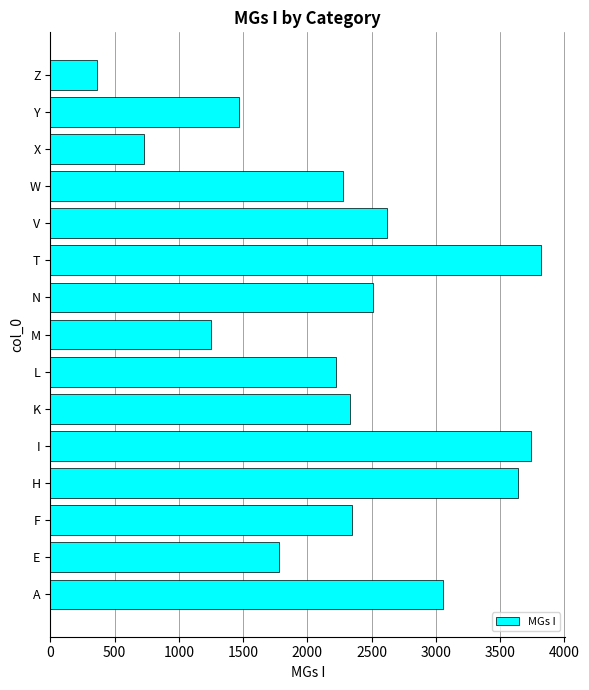

Does the chart contain any negative values?

No